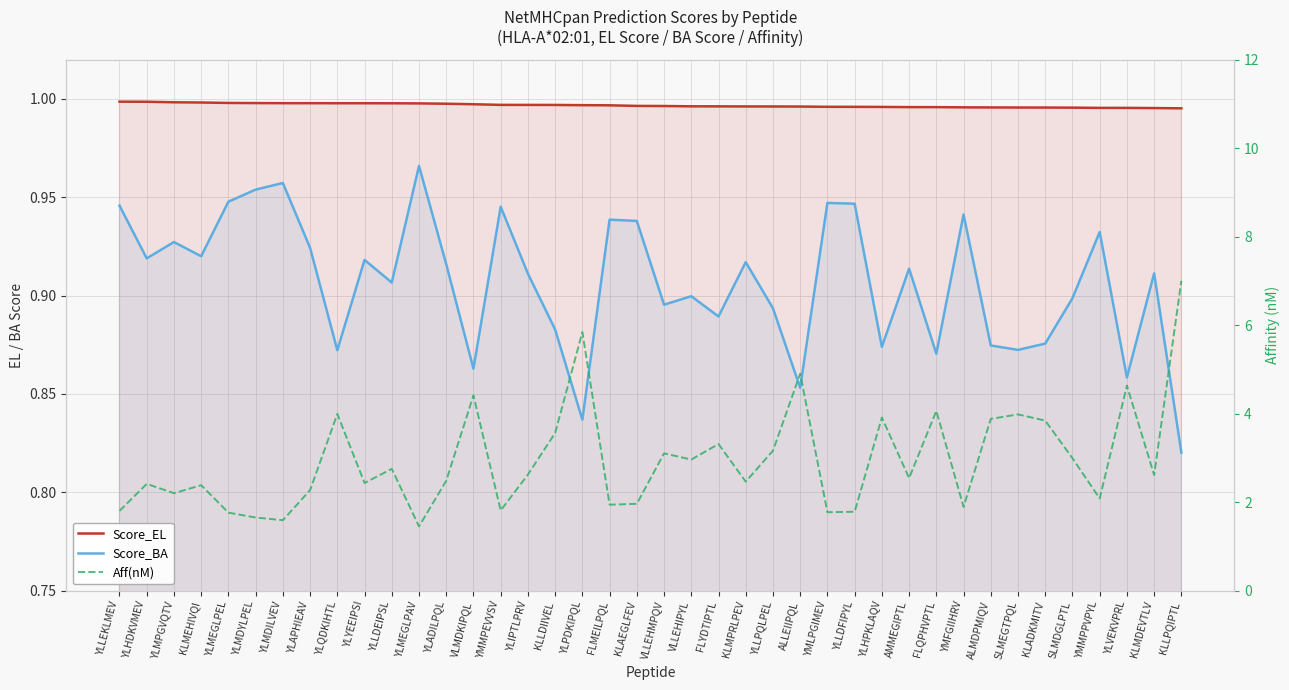

Where does the Aff(nM) series first go above 2?

YLHDKVMEV